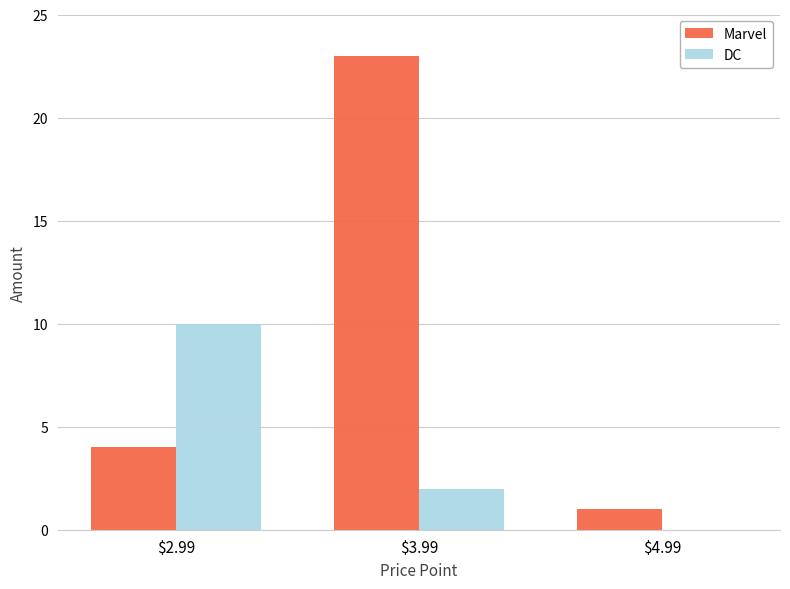

Which series changed the most between $3.99 and $4.99?

Marvel